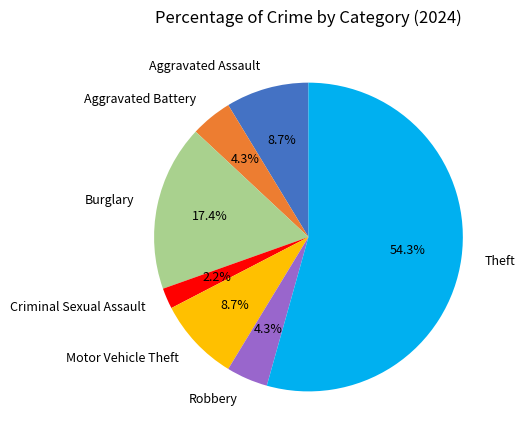

Which slice is the smallest?

Criminal Sexual Assault